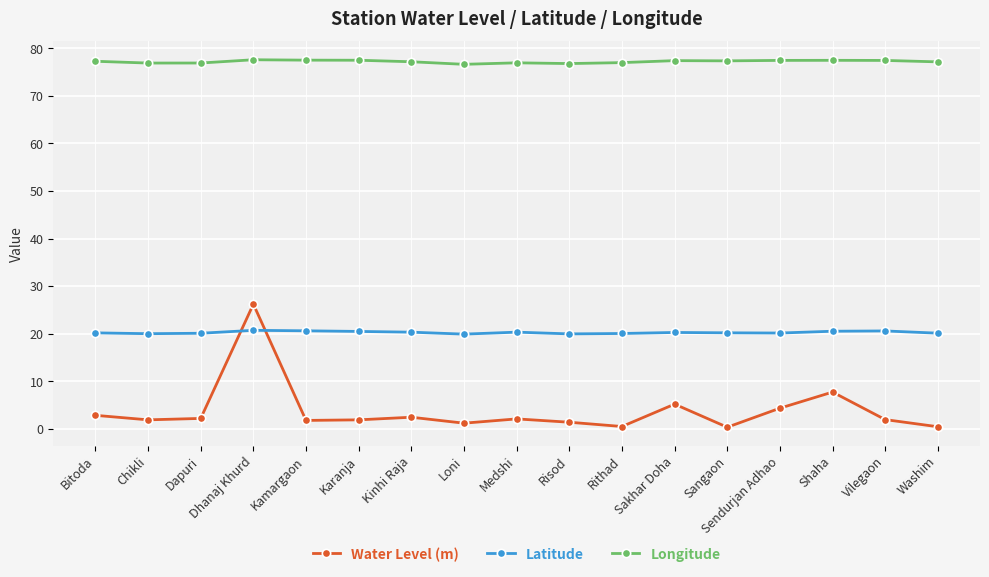

Rank the series by their maximum value, from lowest to highest.

Latitude, Water Level (m), Longitude